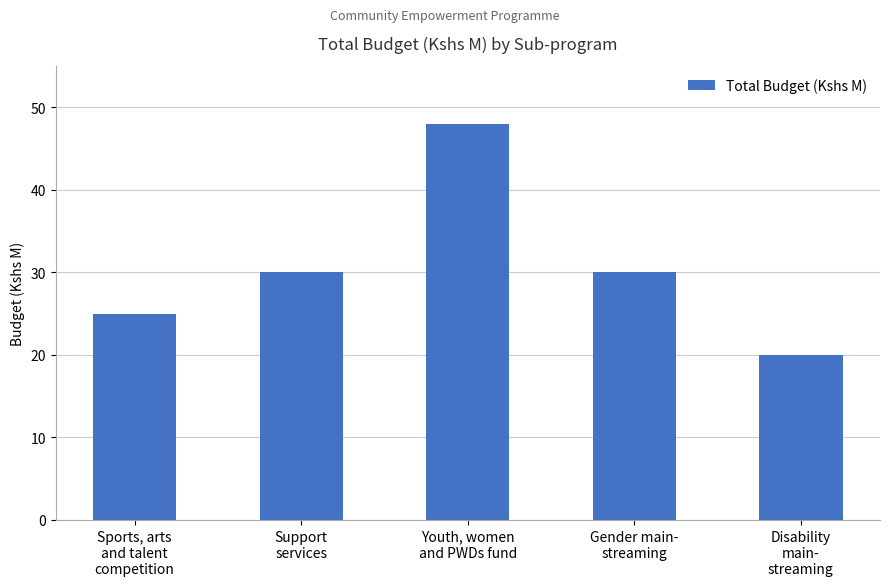

Count the number of categories in the chart.

5